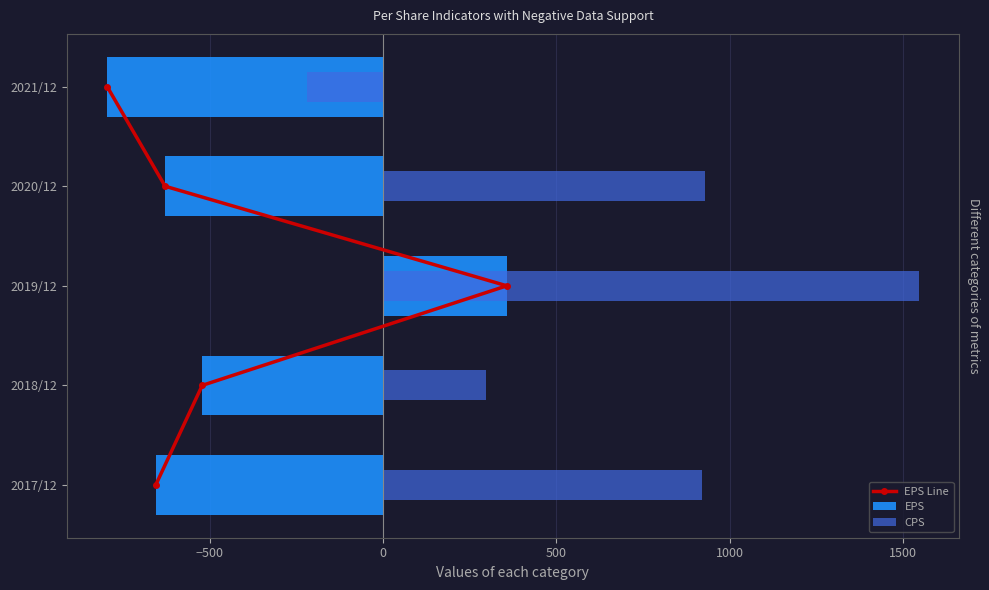

Rank the series at 500 from lowest to highest value.

EPS, EPS Line, CPS